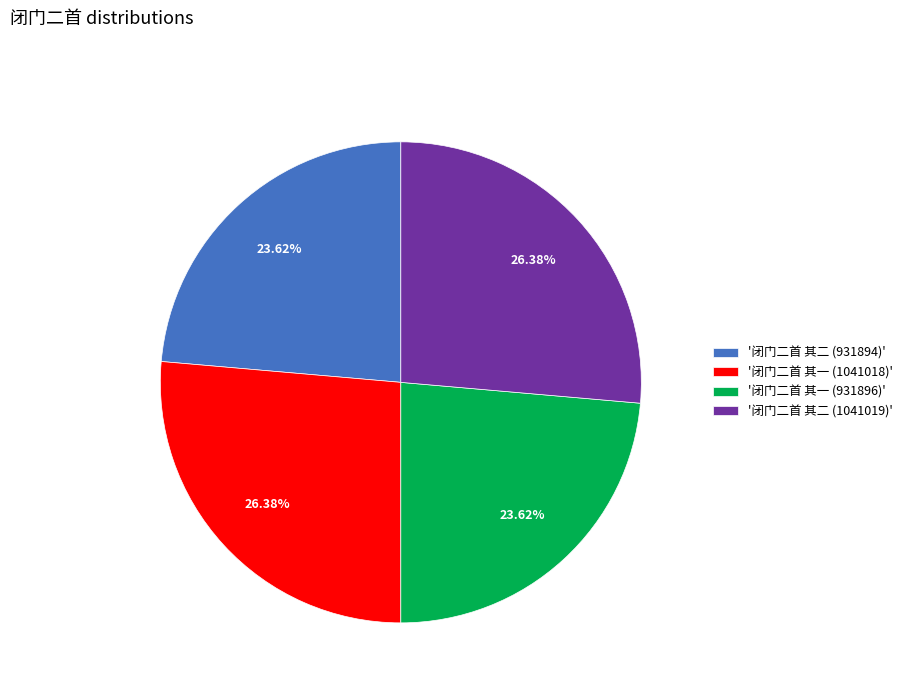

Approximately how many times larger is the value at '闭门二首 其一 (1041018)' compared to '闭门二首 其一 (931896)'?

1.1